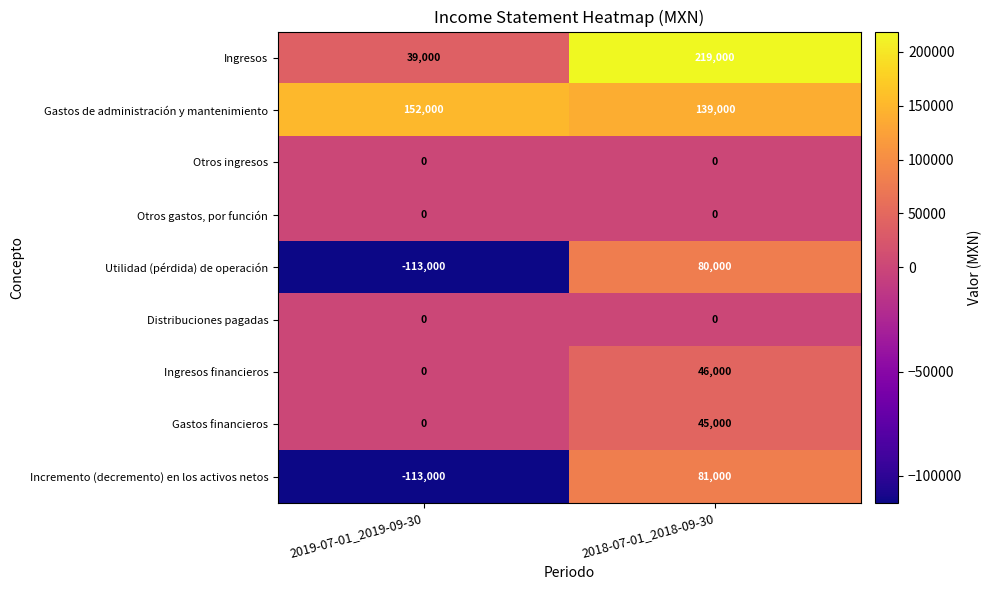

List the labels in order of Gastos financieros value, smallest first.

2019-07-01_2019-09-30, 2018-07-01_2018-09-30